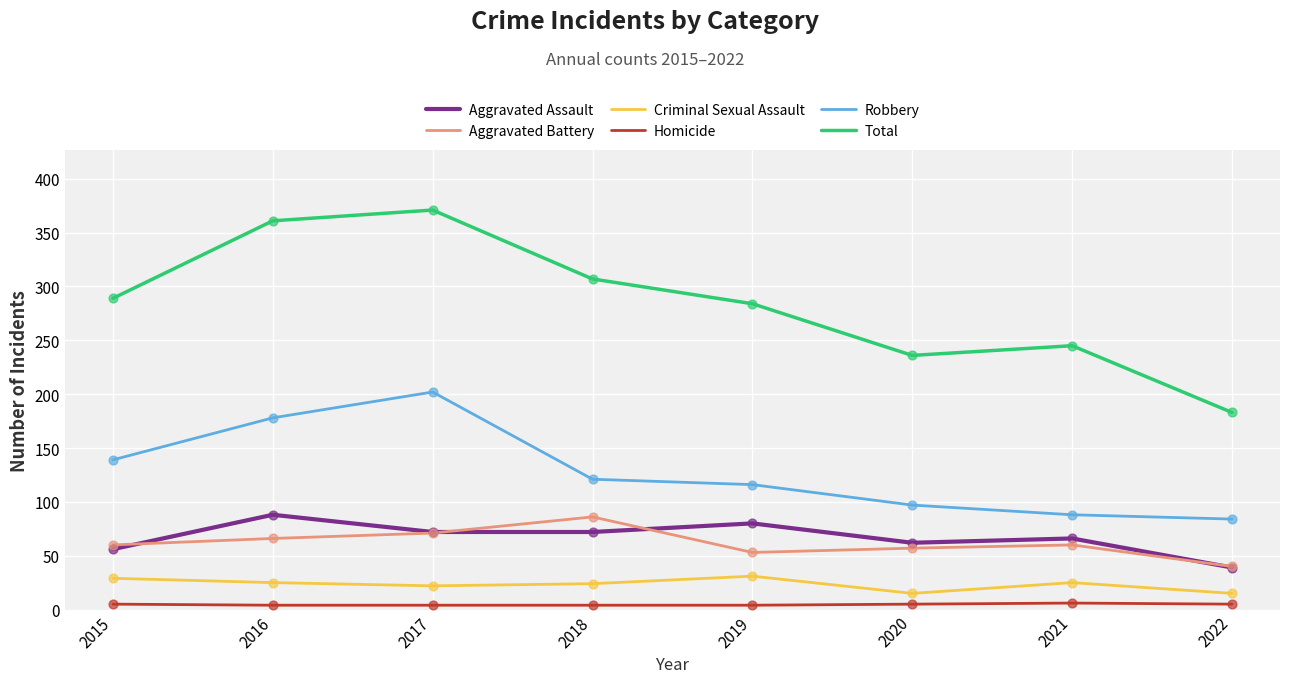

Which series has the largest total across all categories?

Total